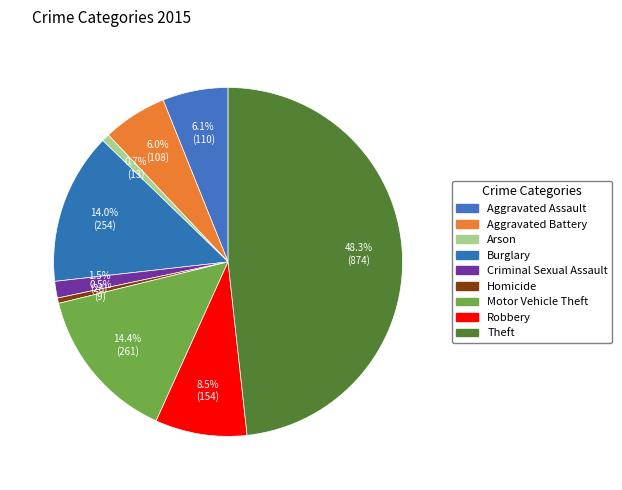

How many segments does this pie chart have?

9